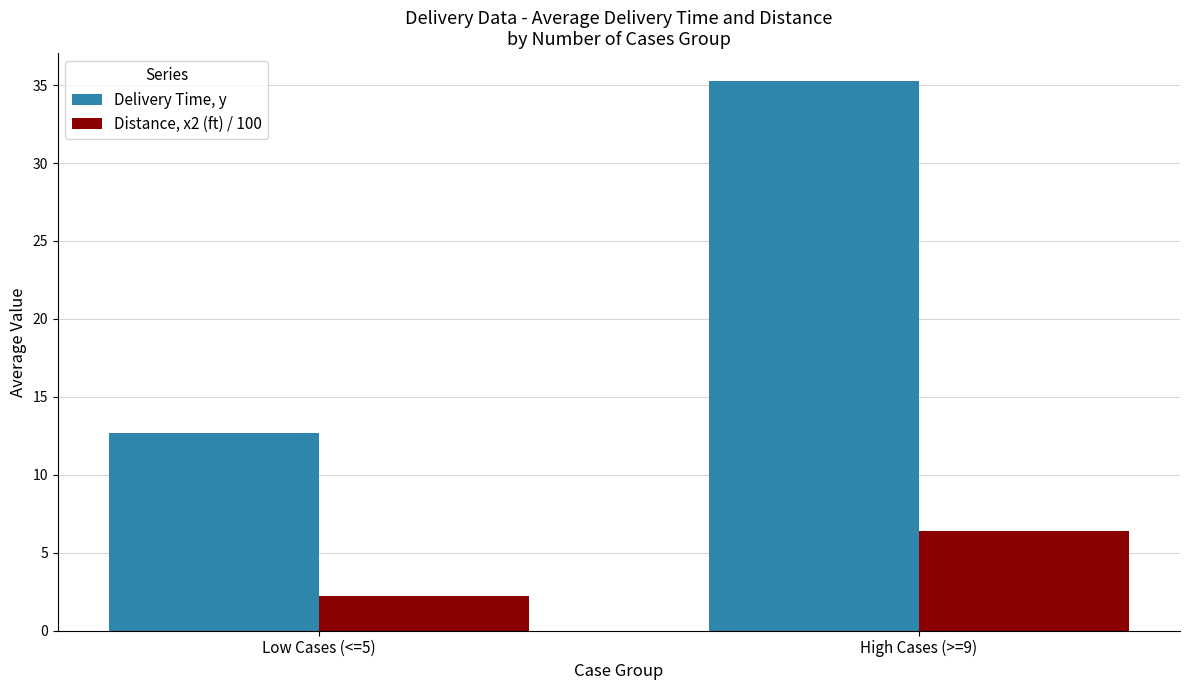

What is the average value of the Distance, x2 (ft) / 100 series?

4.3